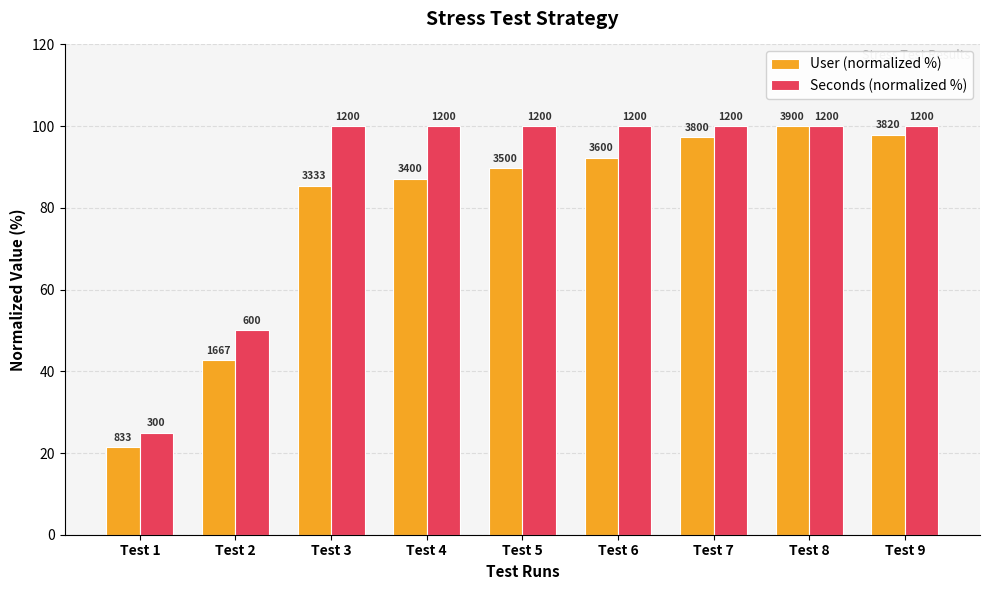

What is the sum of the Seconds (normalized %) values at Test 4 and Test 2?

150.0